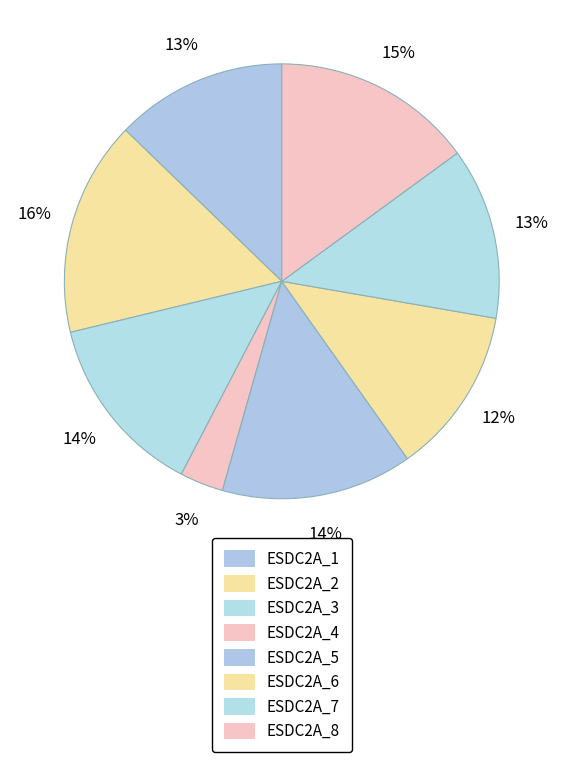

To the nearest percent, what is the combined percentage of ESDC2A_6 and ESDC2A_1?

25%